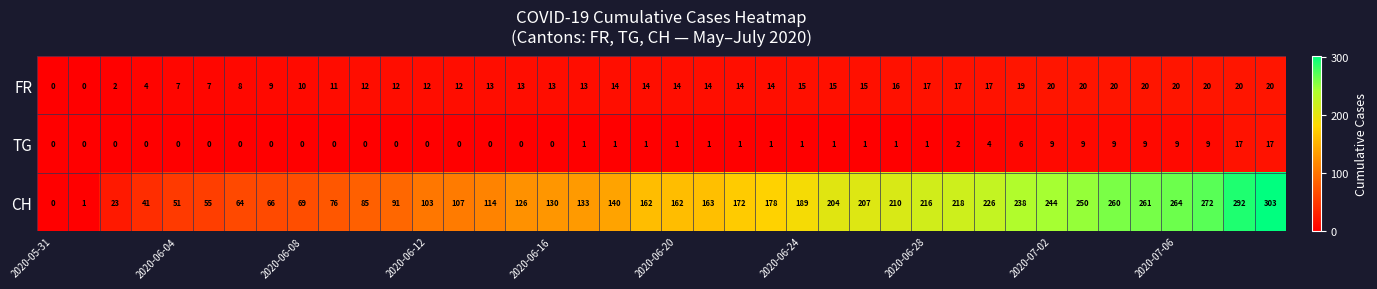

Which series has the largest range (max minus min)?

CH